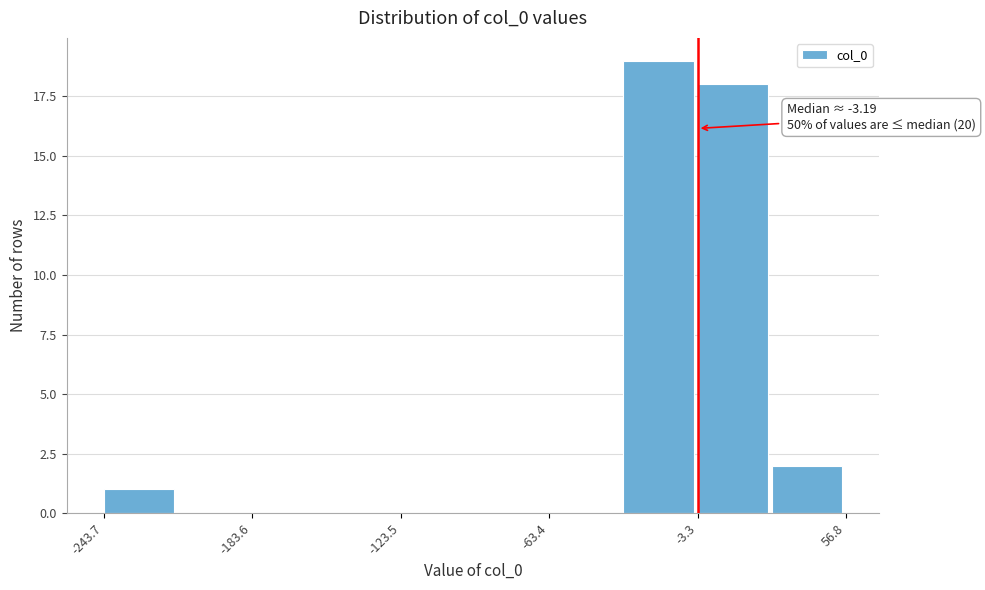

Around what value on the x-axis is the tallest bar? Give the approximate position of its centre, as read against the axis.

-20